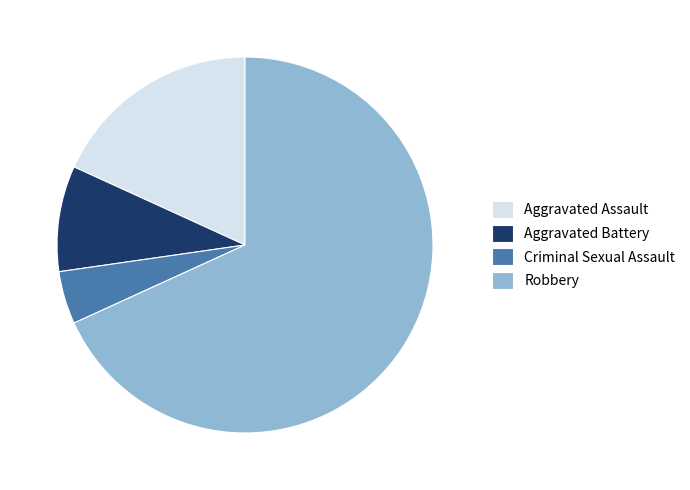

True or false: Criminal Sexual Assault accounts for 5% of the total.

True